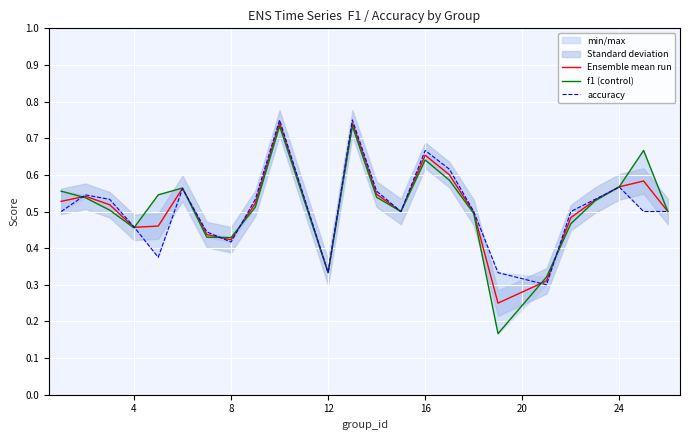

The value of Ensemble mean run at 24 is 0.4. True or false?

False